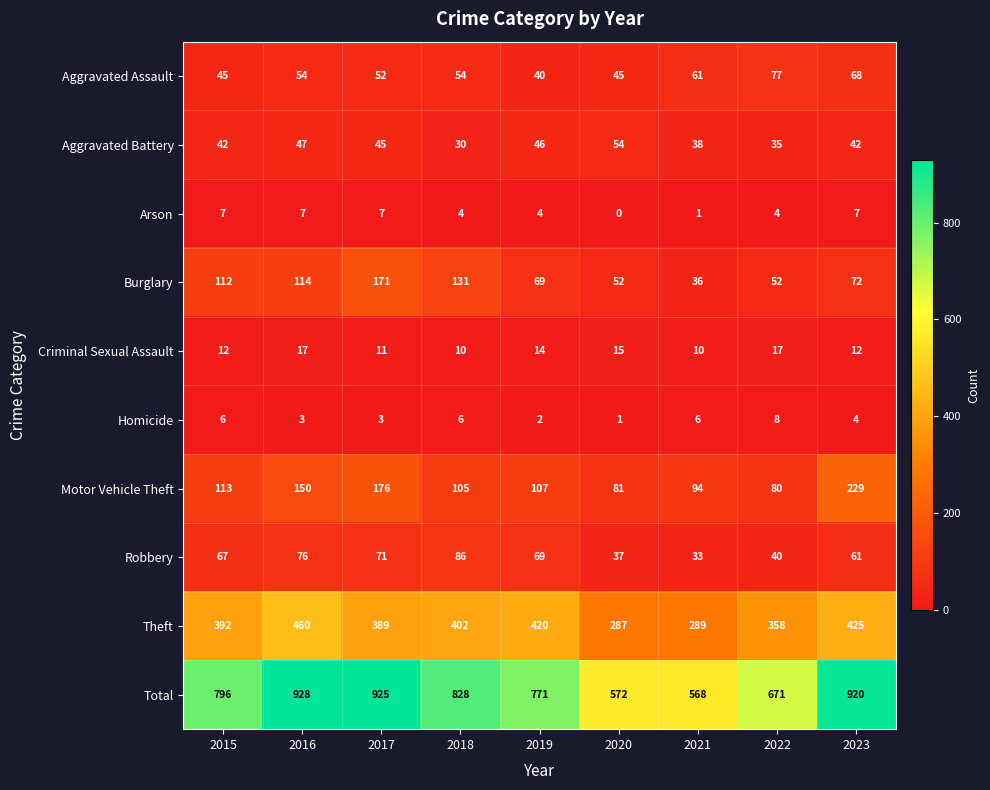

At which label is Homicide closest to 4?

2023